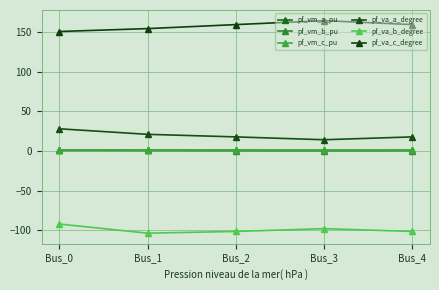

True or false: pf_vm_b_pu and pf_va_a_degree intersect in this chart.

False